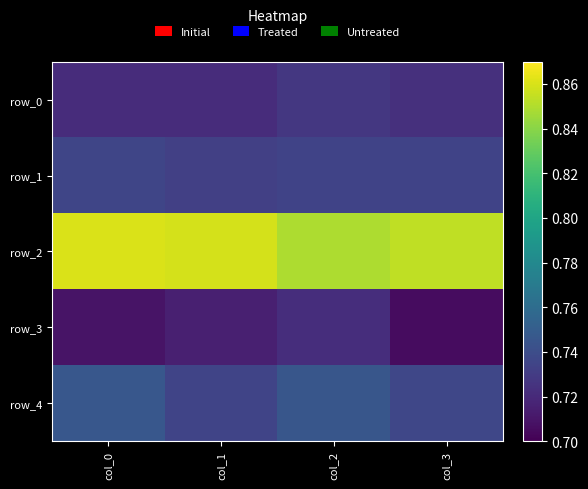

What is the sum of all row_2 values?

3.4